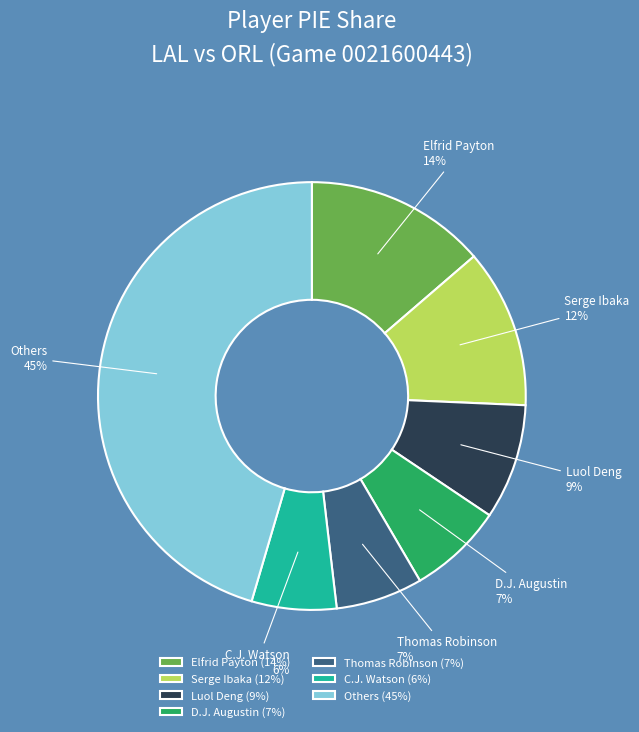

Between Serge Ibaka and Others, which is larger?

Others